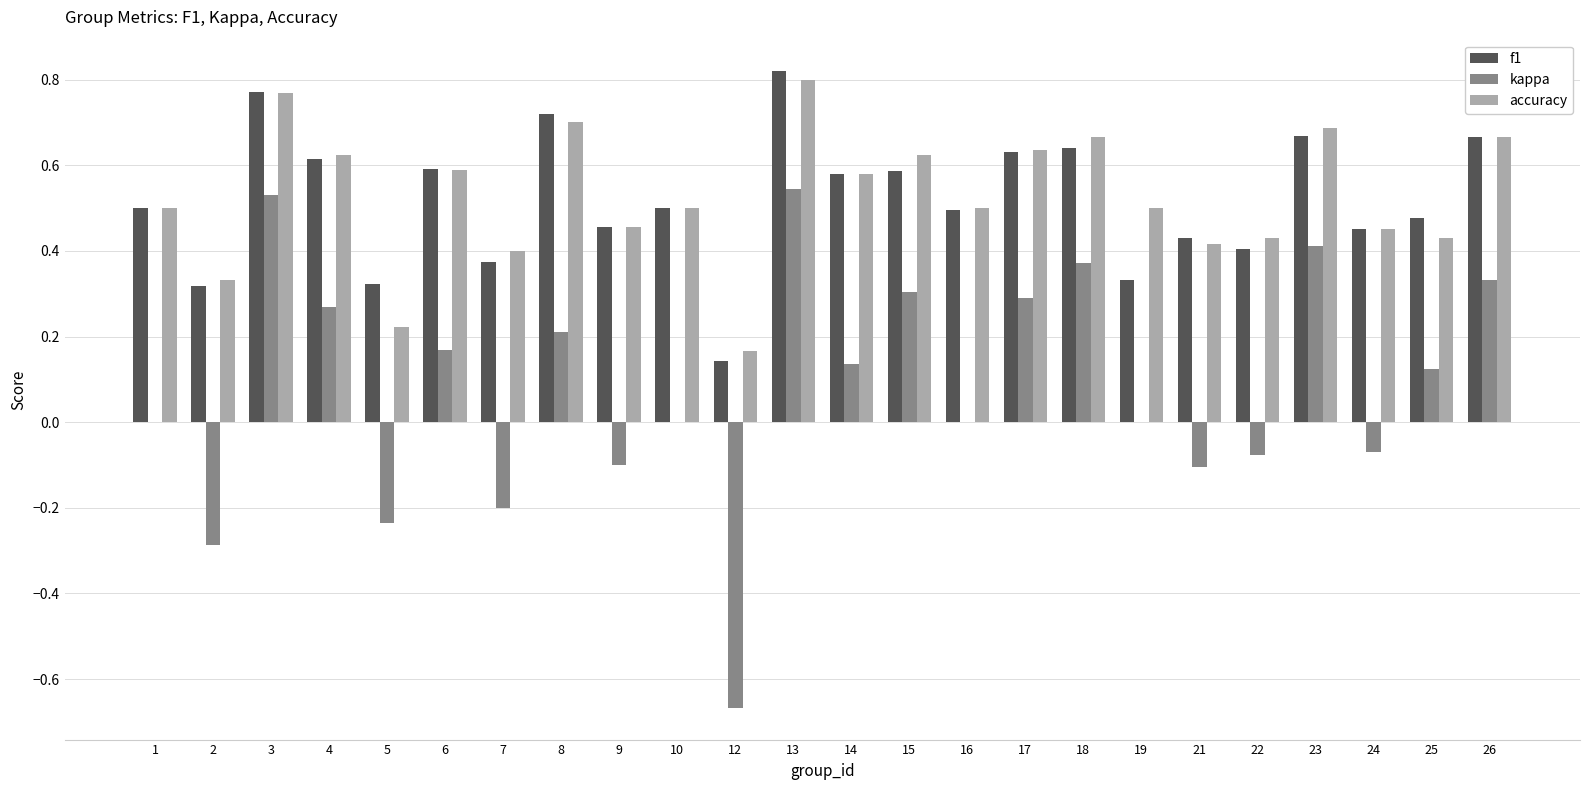

The accuracy series shows 0.5 at 16. True or false?

True